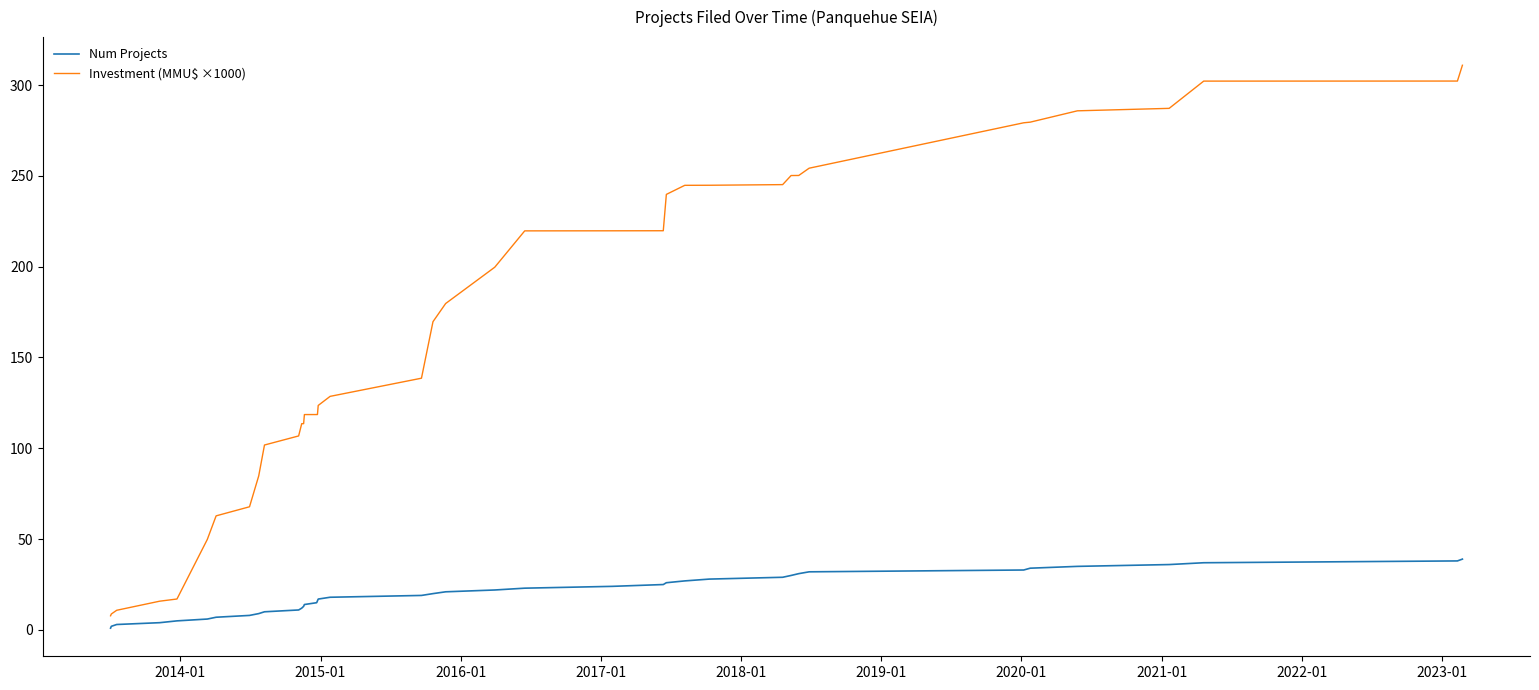

Which series has the largest total across all categories?

Investment (MMU$ ×1000)